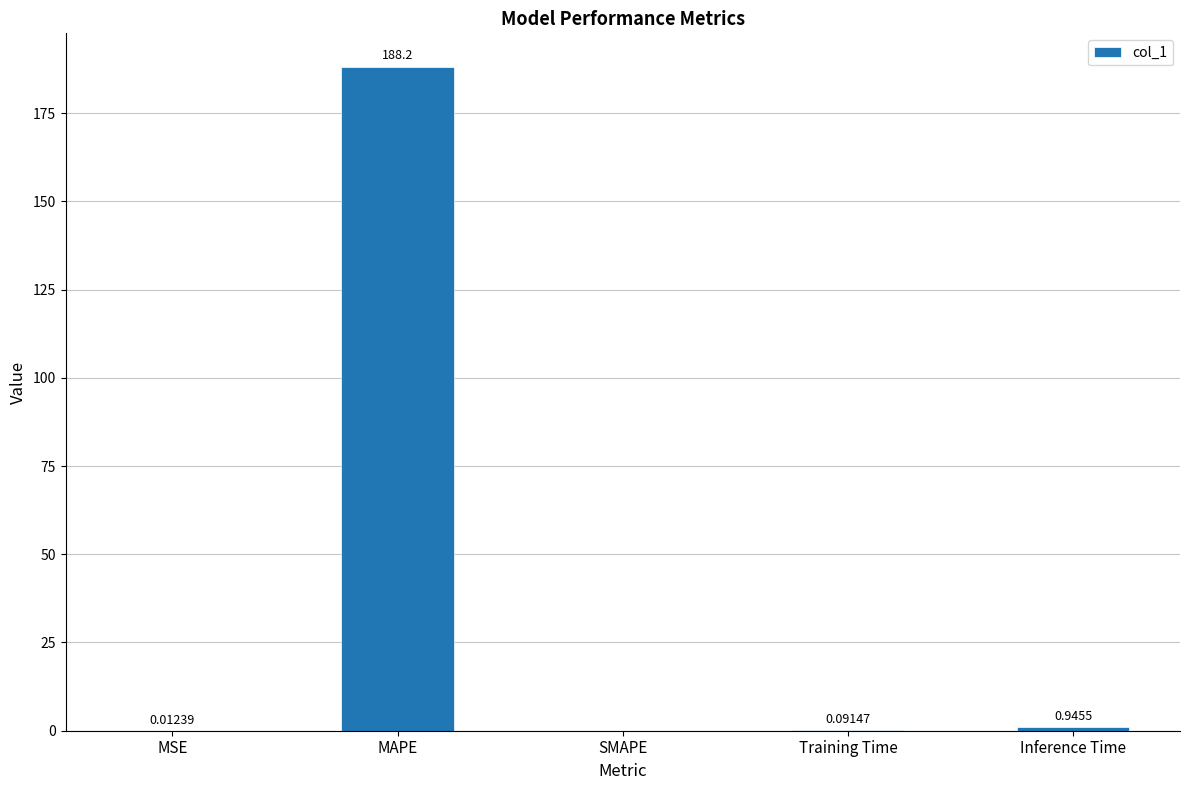

What is the sum of the values at MAPE and MSE?

188.2